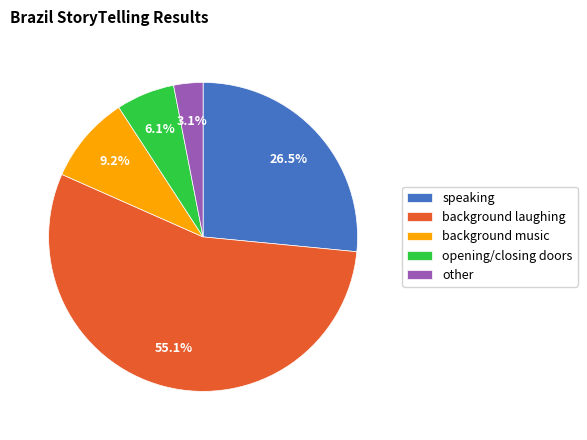

How many segments does this pie chart have?

5